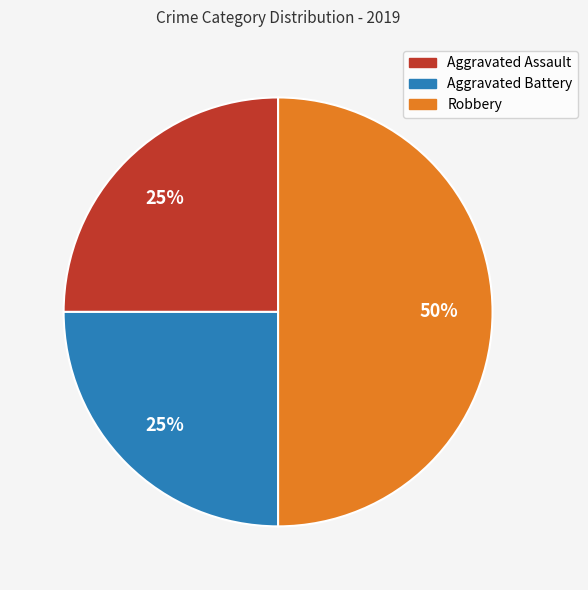

Is it true that Aggravated Assault is 25% of the pie?

True